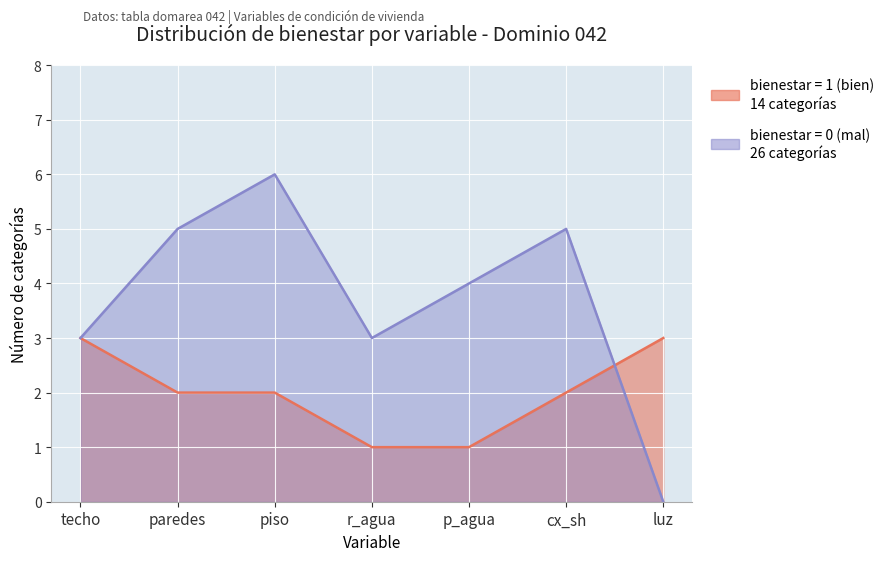

Rank the categories by bienestar = 0 (mal) value from highest to lowest.

piso, paredes, cx_sh, p_agua, techo, r_agua, luz